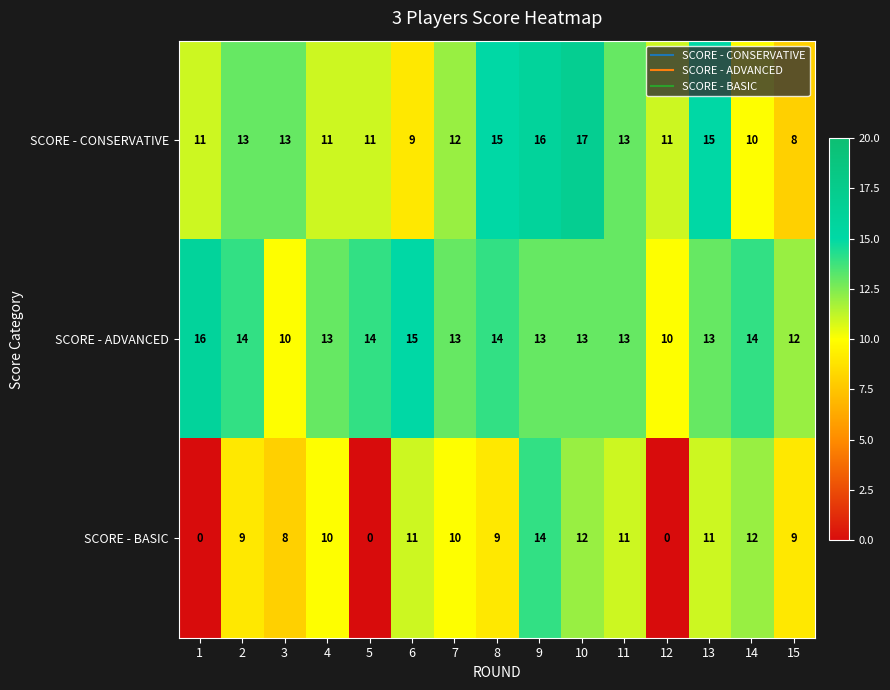

What is the average value of the SCORE - BASIC series?

8